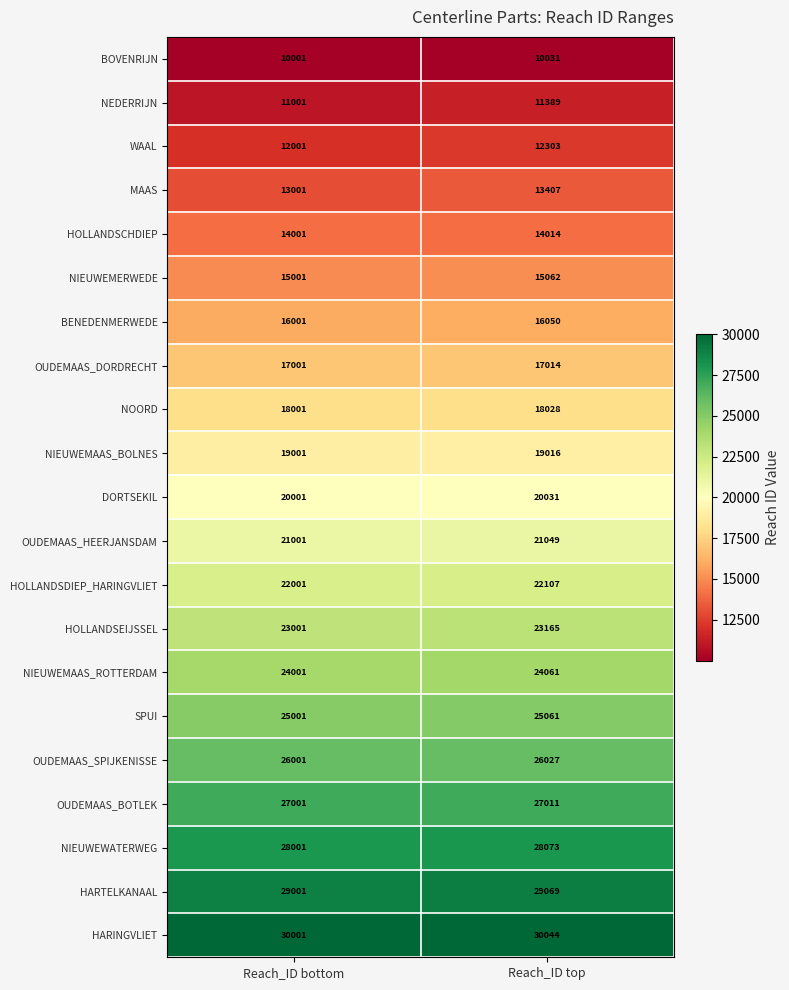

List the series in order of their peak value, highest first.

HARINGVLIET, HARTELKANAAL, NIEUWEWATERWEG, OUDEMAAS_BOTLEK, OUDEMAAS_SPIJKENISSE, SPUI, NIEUWEMAAS_ROTTERDAM, HOLLANDSEIJSSEL, HOLLANDSDIEP_HARINGVLIET, OUDEMAAS_HEERJANSDAM, DORTSEKIL, NIEUWEMAAS_BOLNES, NOORD, OUDEMAAS_DORDRECHT, BENEDENMERWEDE, NIEUWEMERWEDE, HOLLANDSCHDIEP, MAAS, WAAL, NEDERRIJN, BOVENRIJN